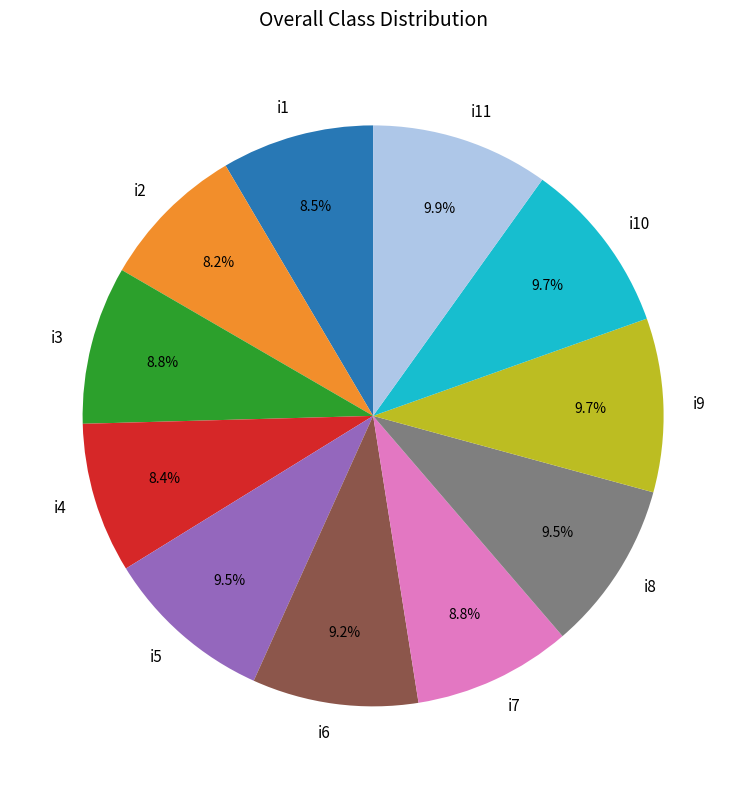

What portion of the pie excludes i4?

91.6%